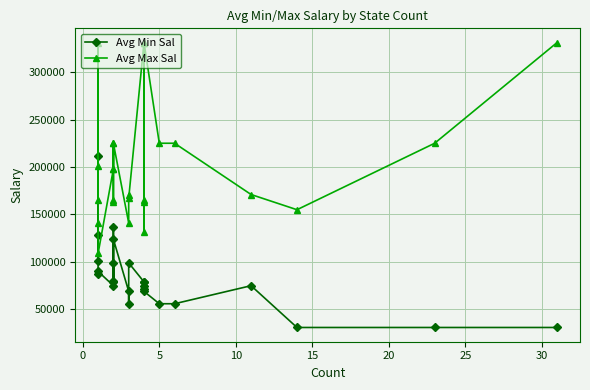

How many lines are shown in the chart?

2